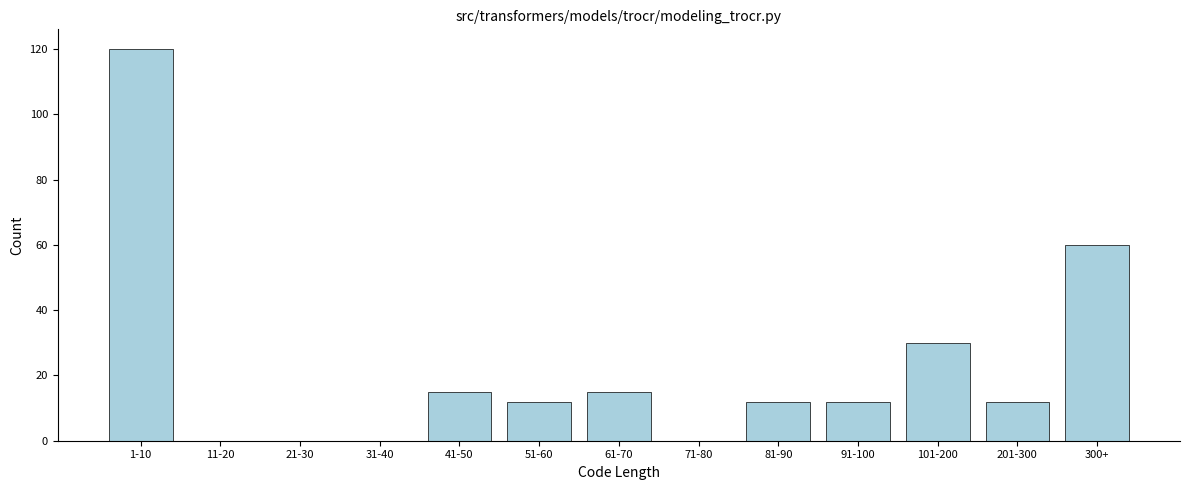

Reading left to right, what are all the values shown in this chart?

1-10=120	11-20=0	21-30=0	31-40=0	41-50=15	51-60=12	61-70=15	71-80=0	81-90=12	91-100=12	101-200=30	201-300=12	300+=60